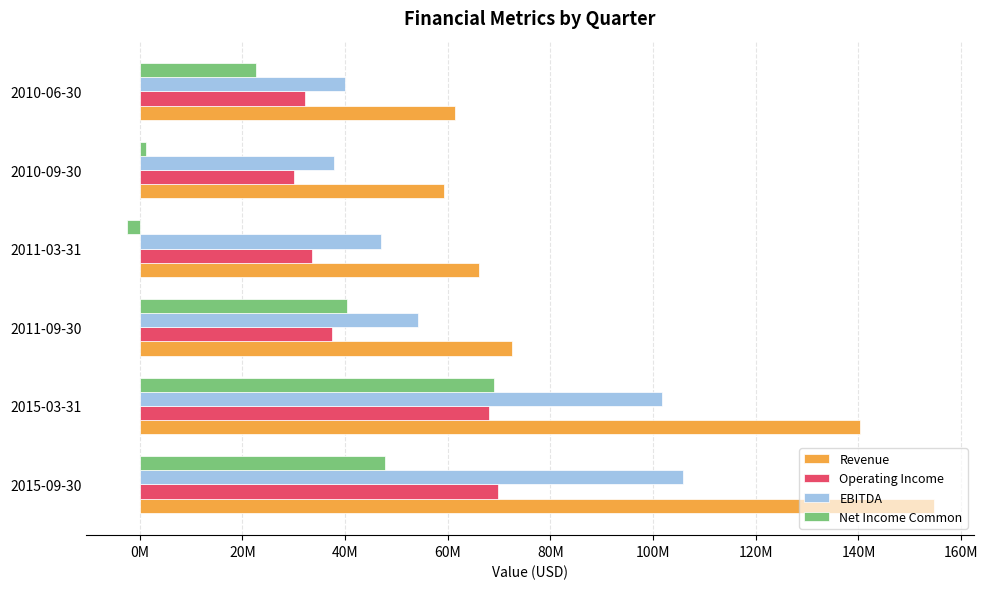

Rank the series by their maximum value, from highest to lowest.

Revenue, EBITDA, Operating Income, Net Income Common